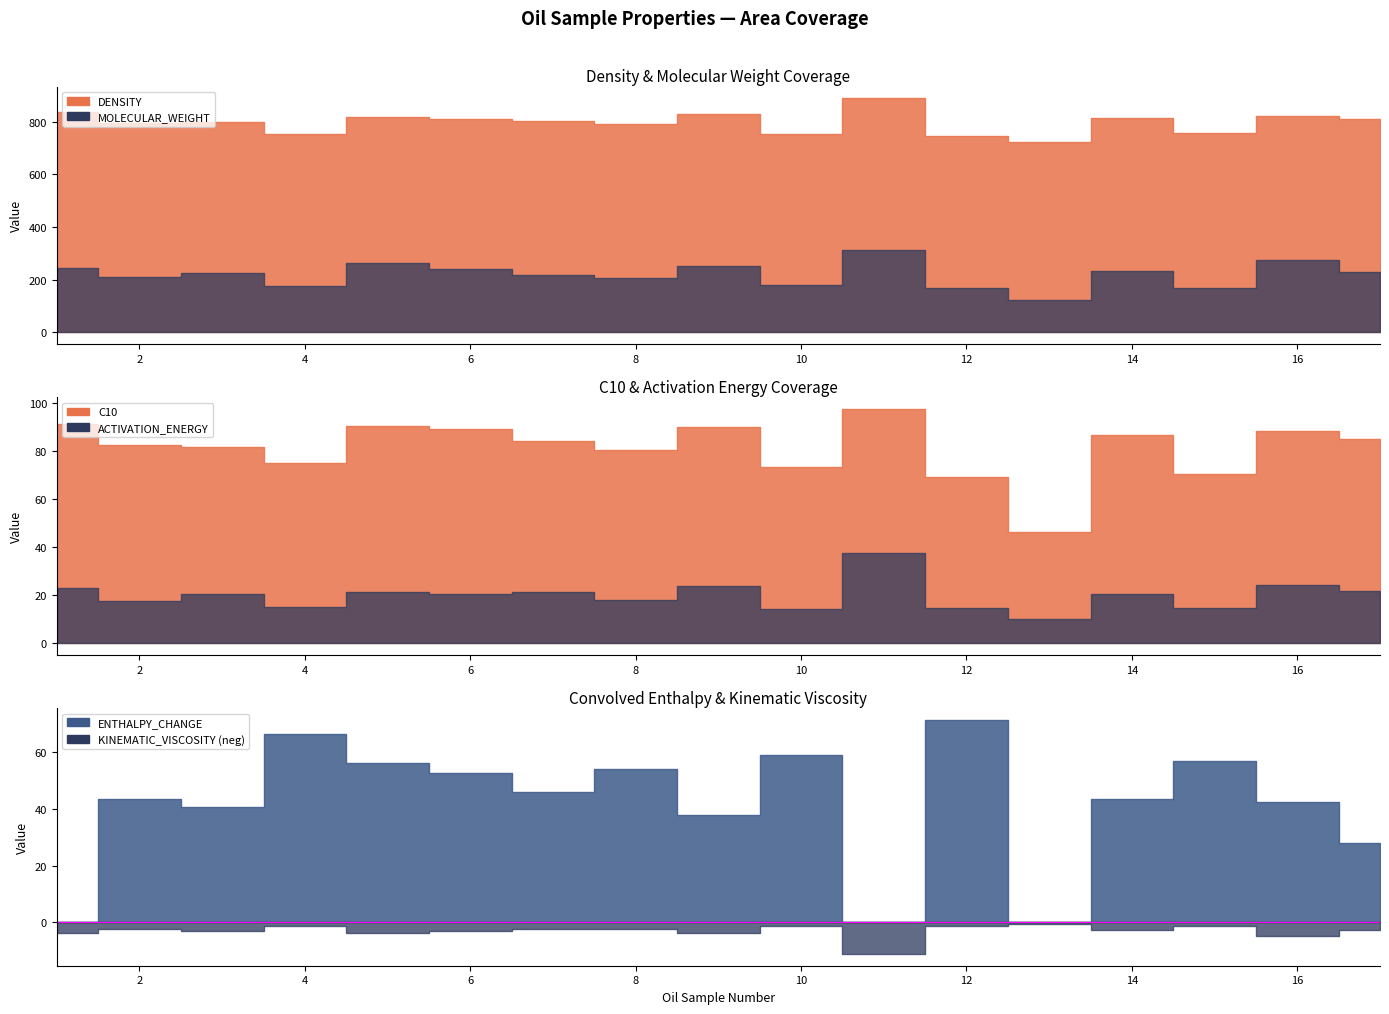

How many series are shown in this chart?

6